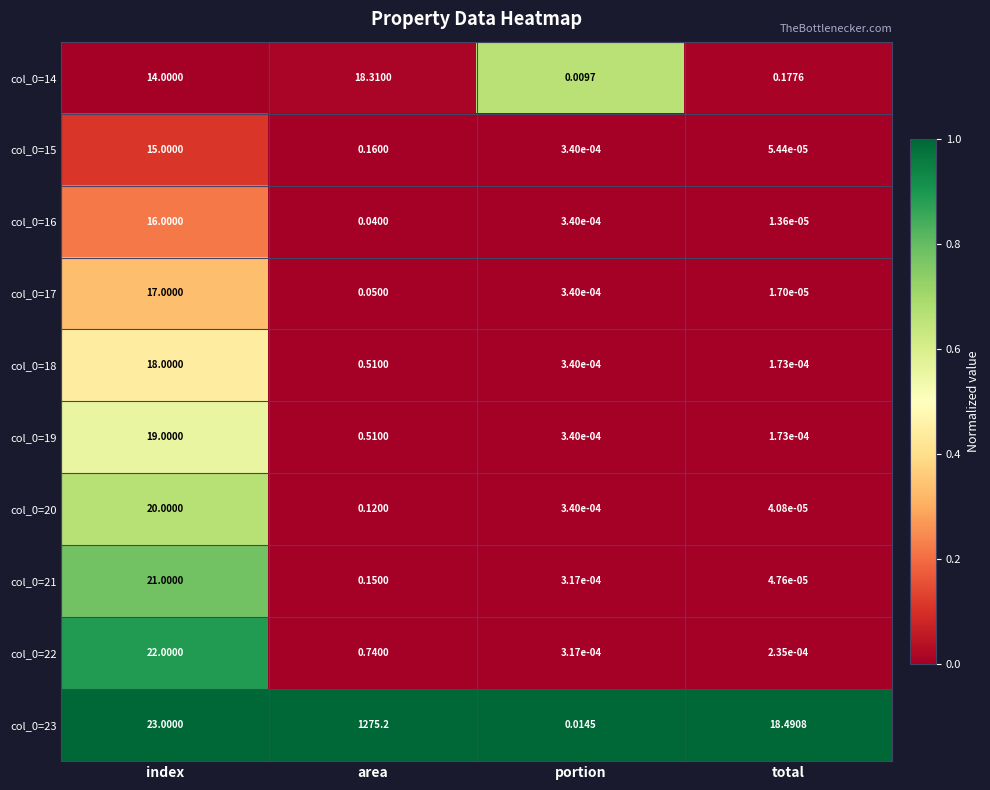

How many categories are shown in the chart?

4